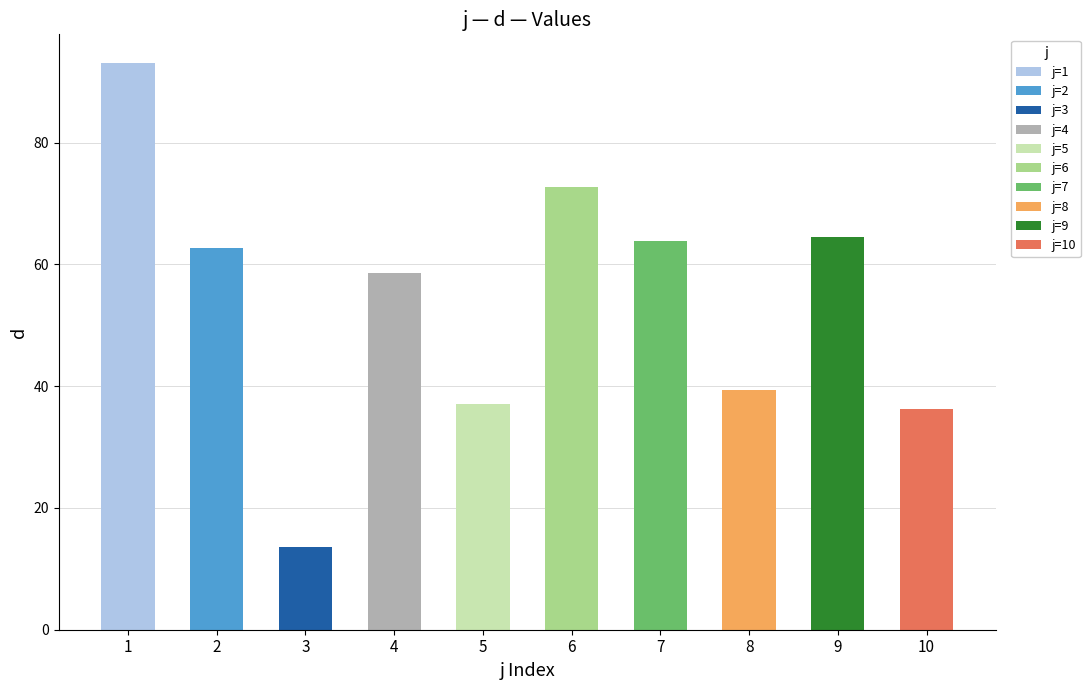

At which category does the chart reach its minimum across all series?

3